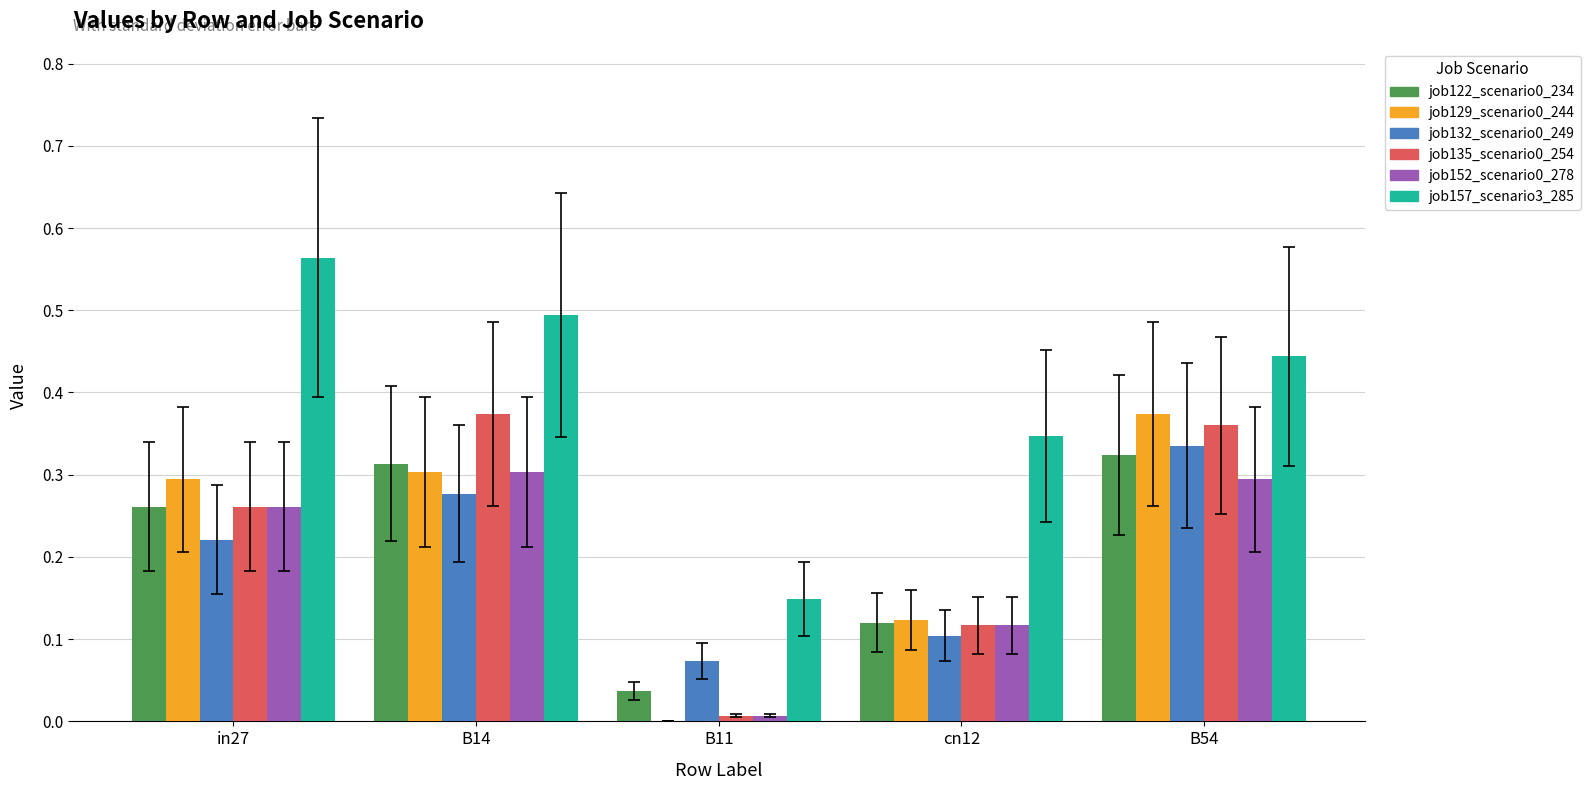

What is the sum of the job157_scenario3_285 values at B14 and cn12?

0.8